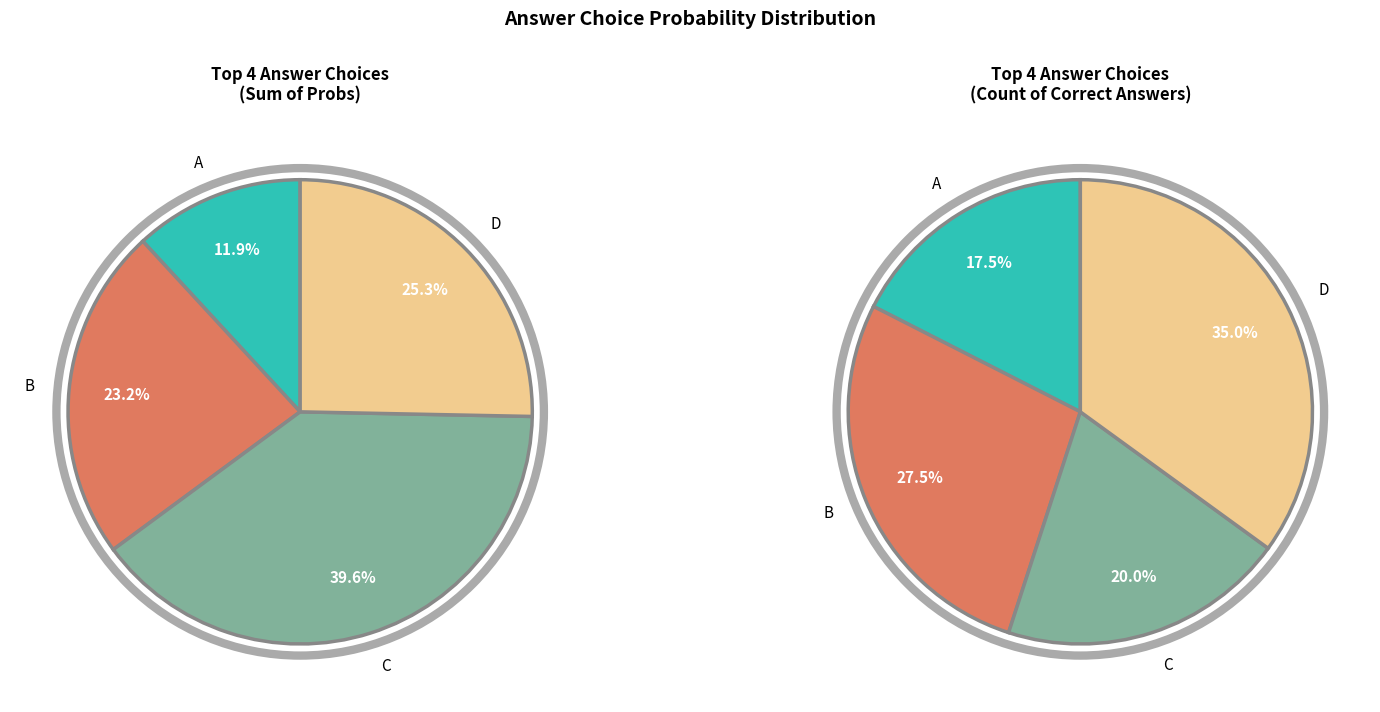

Is there a majority slice in this chart?

No